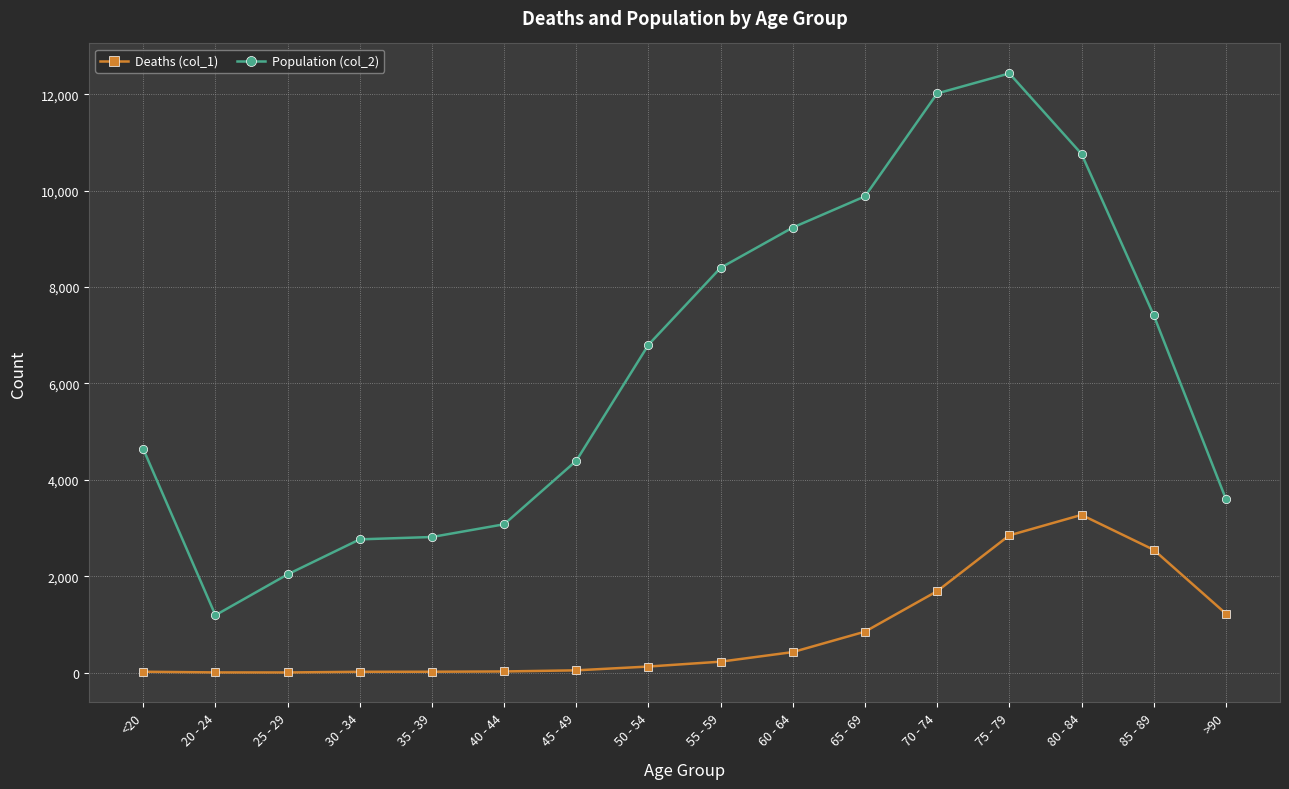

Which series has the largest total across all categories?

Population (col_2)